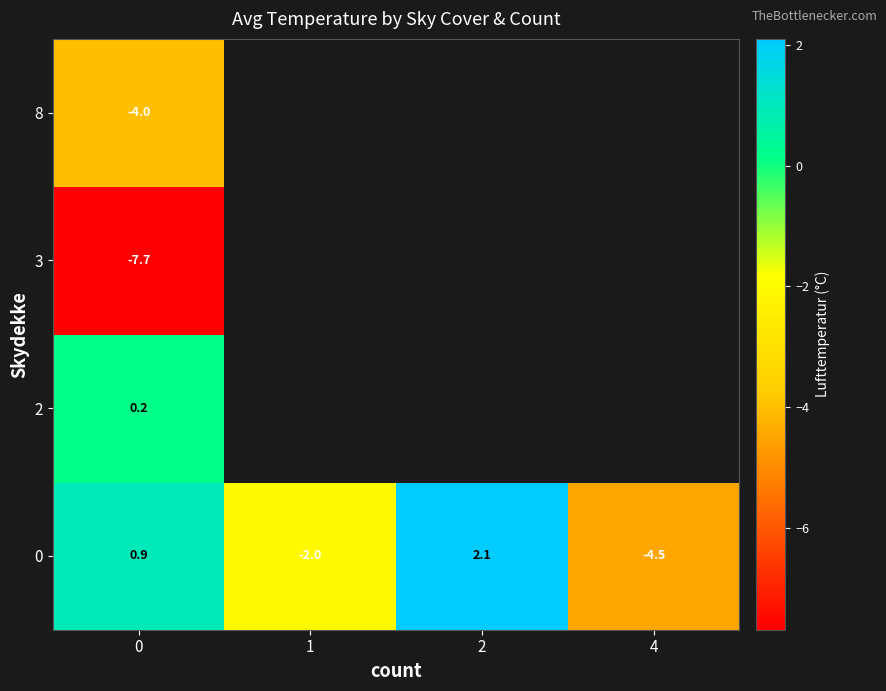

Is the value of 0 at 1 greater than the value of 2 at 0?

No